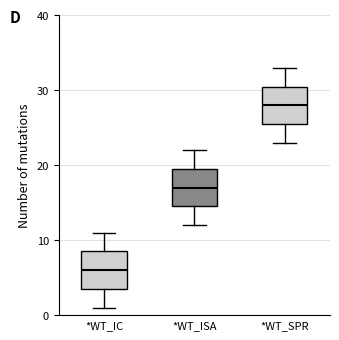

Which box has the lowest median line?

*WT_IC